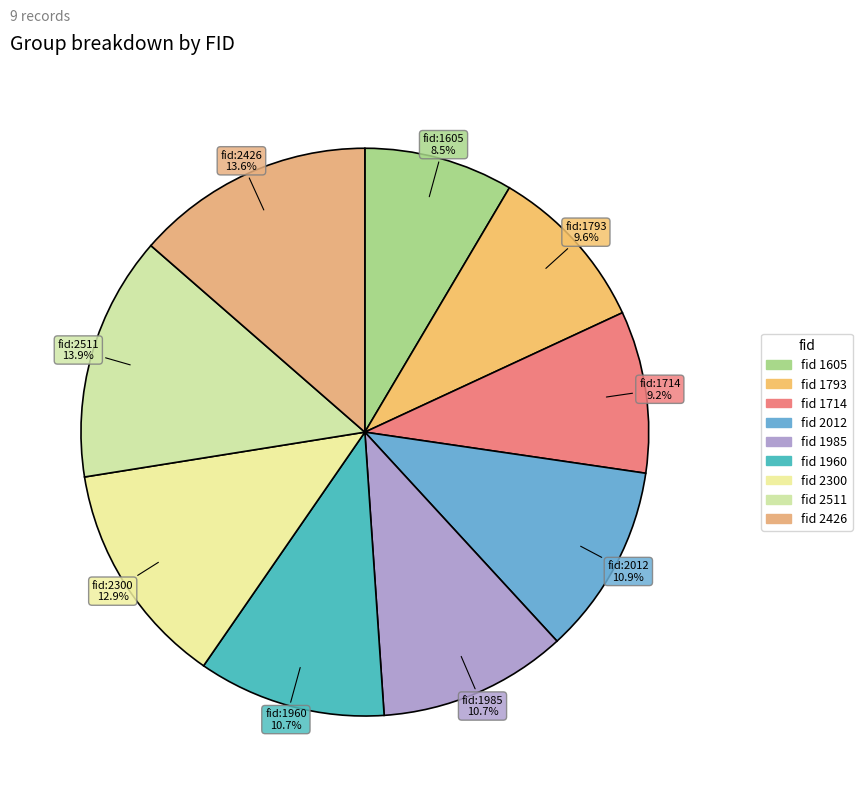

Rank the categories by value from highest to lowest.

2511, 2426, 2300, 2012, 1985, 1960, 1793, 1714, 1605